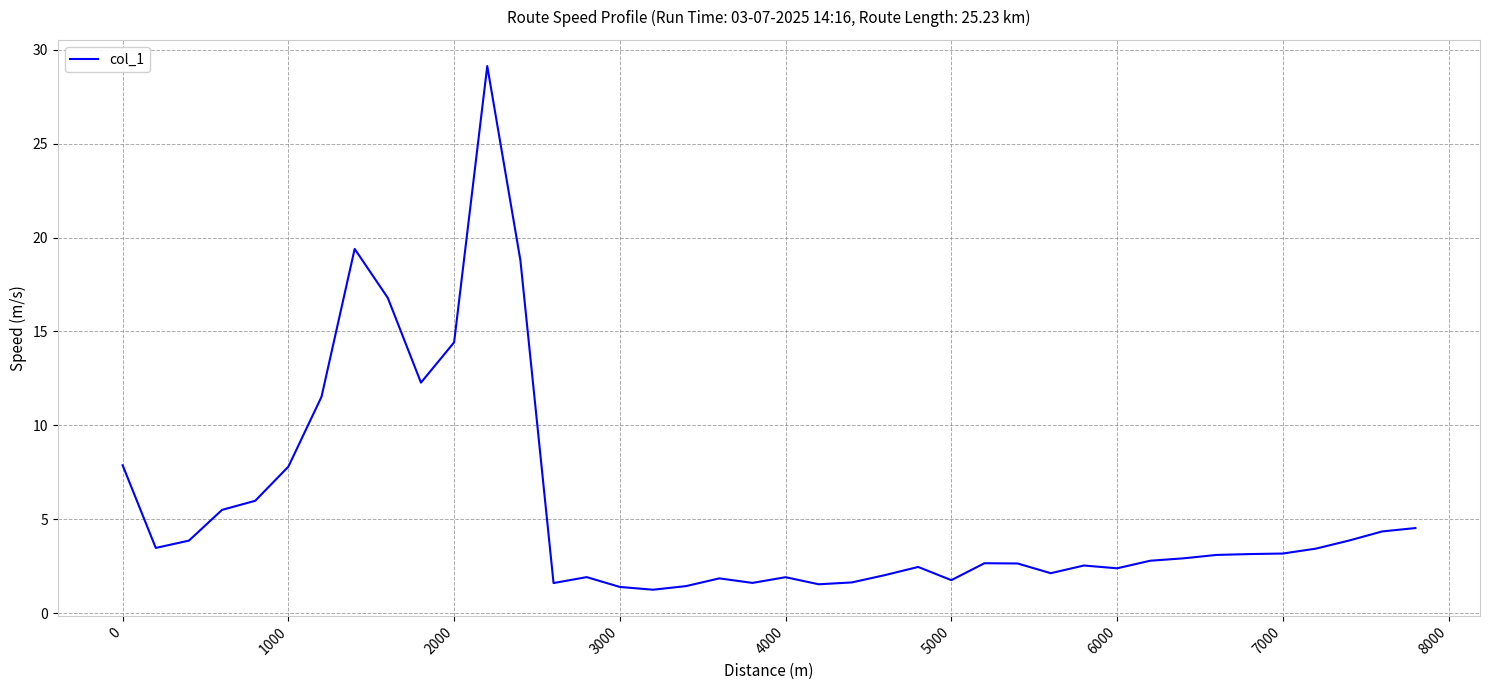

What is the difference between the maximum and minimum values?

27.9